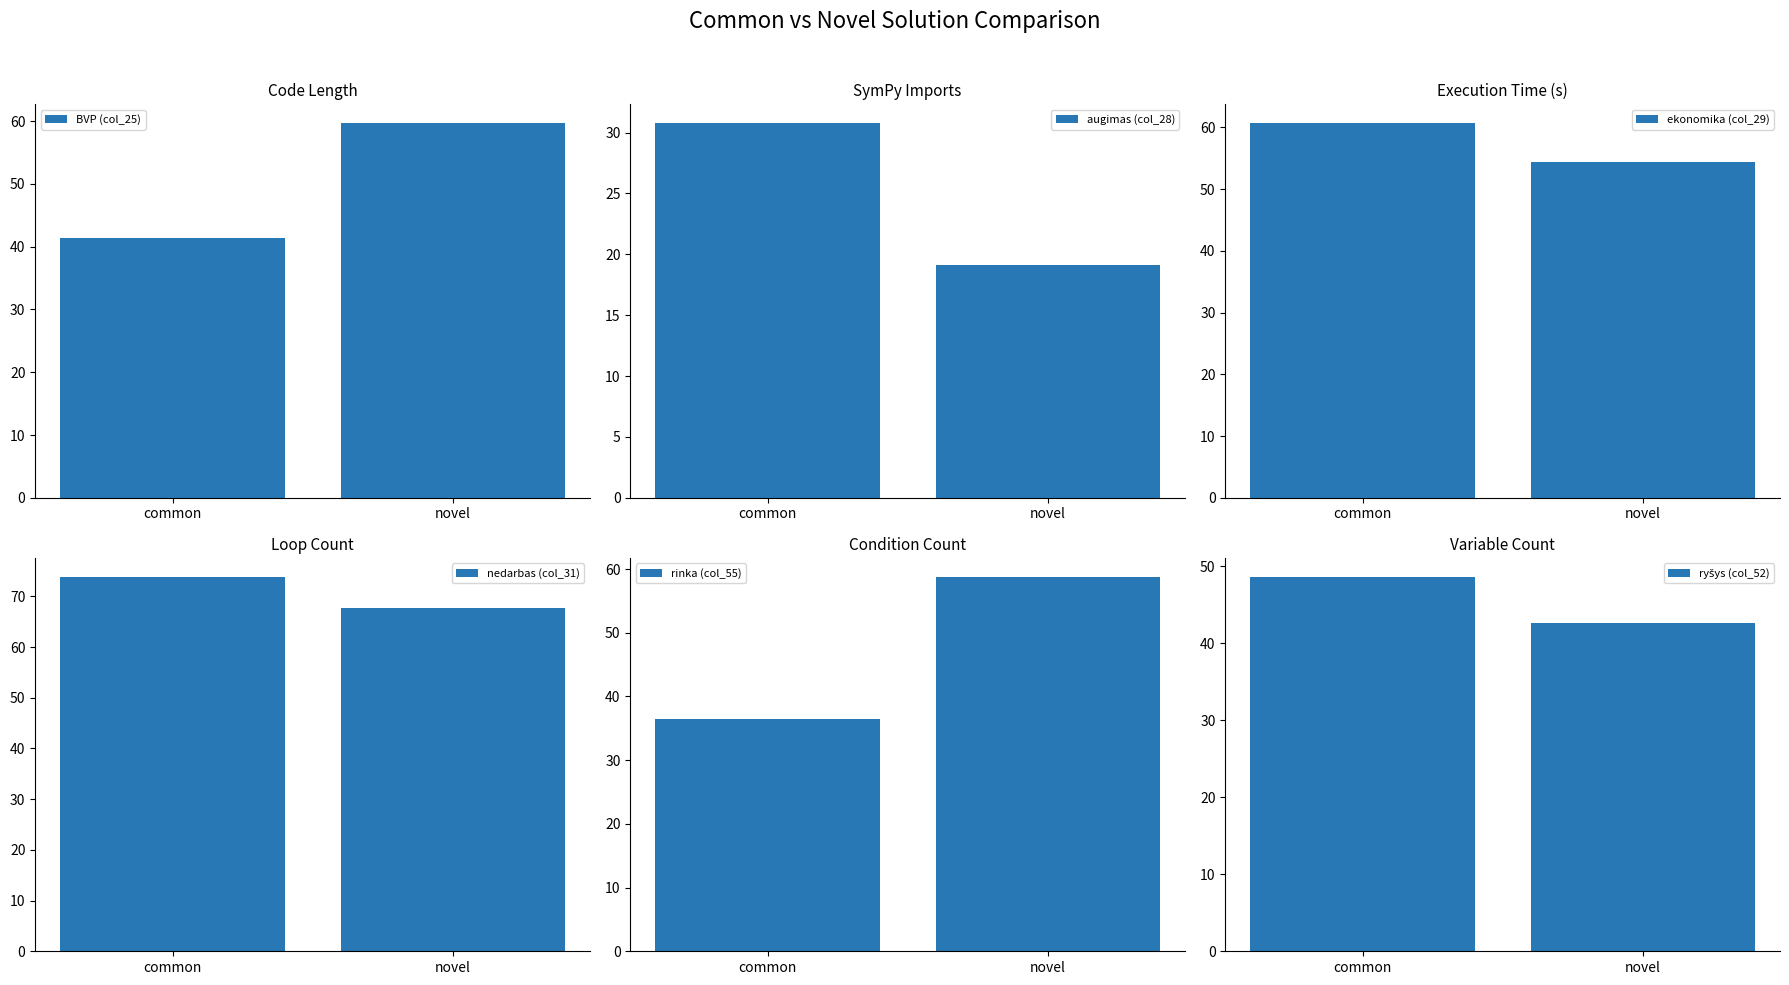

Between common and novel, which series saw the biggest shift?

rinka (col_55)